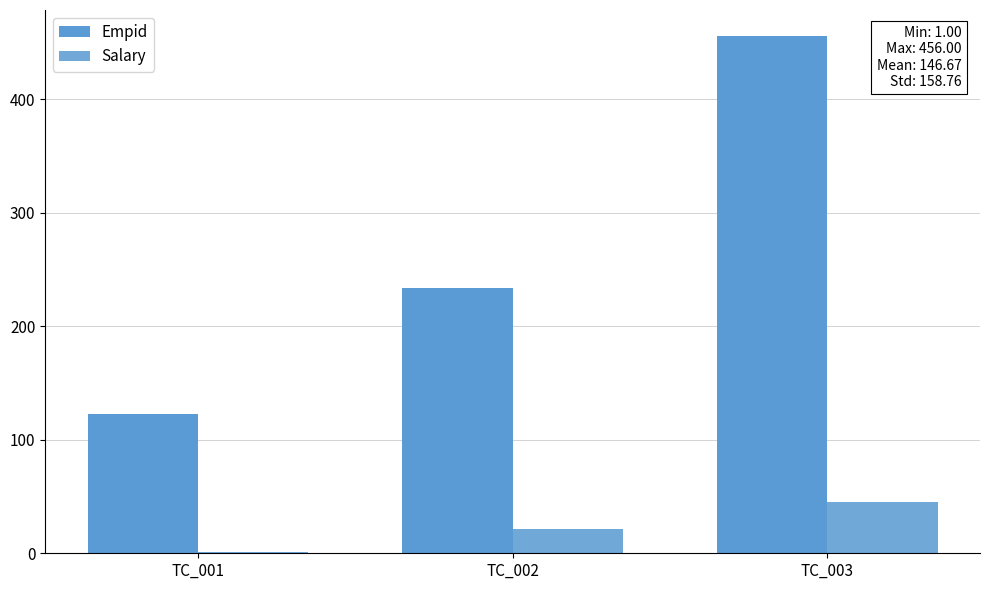

What is the sum of all Salary values?

67